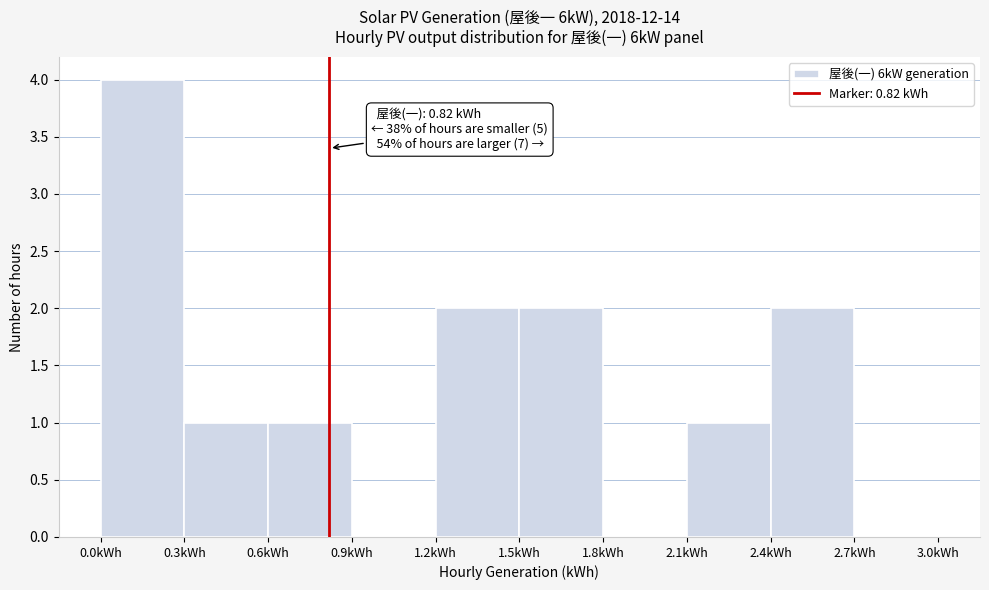

Over which range of the x-axis is the bar tallest?

0.0 to 0.3